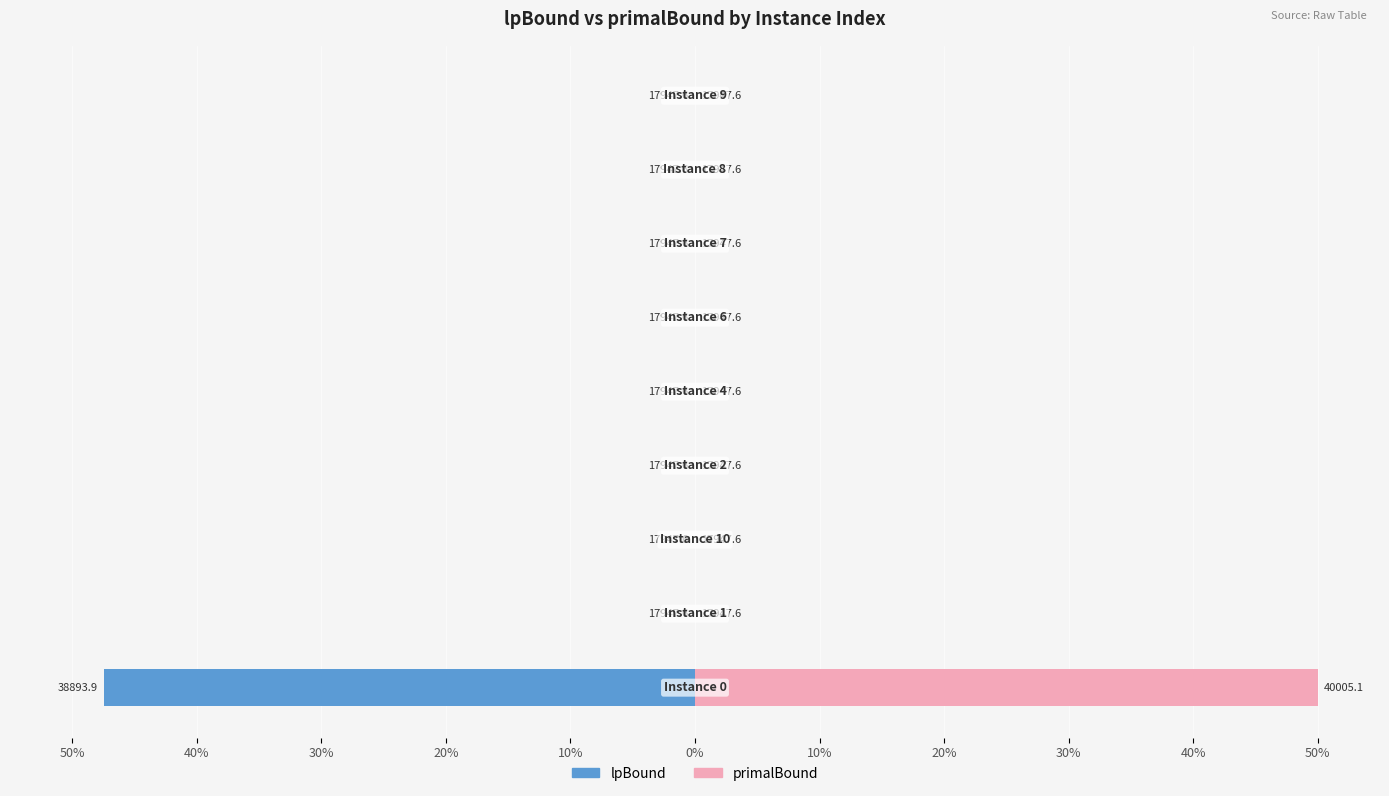

Which series has the largest total across all categories?

primalBound